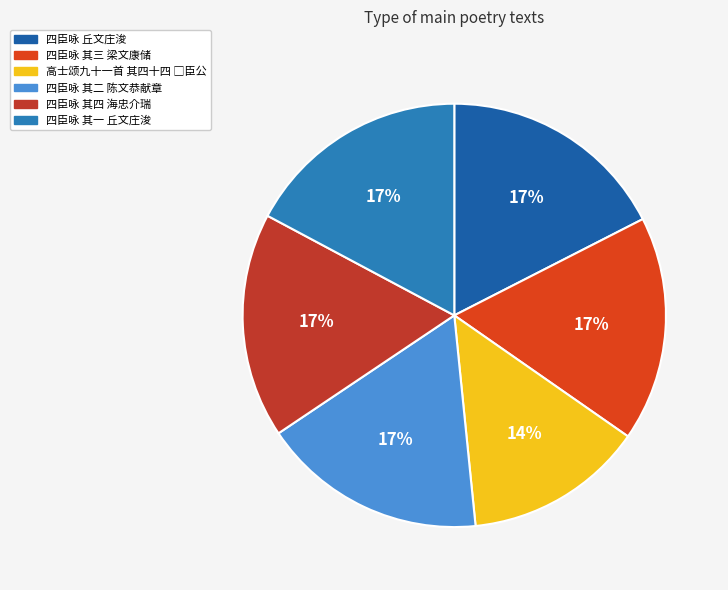

To the nearest percent, what is the combined percentage of 四臣咏 其一 丘文庄浚 and 四臣咏 其二 陈文恭献章?

34%